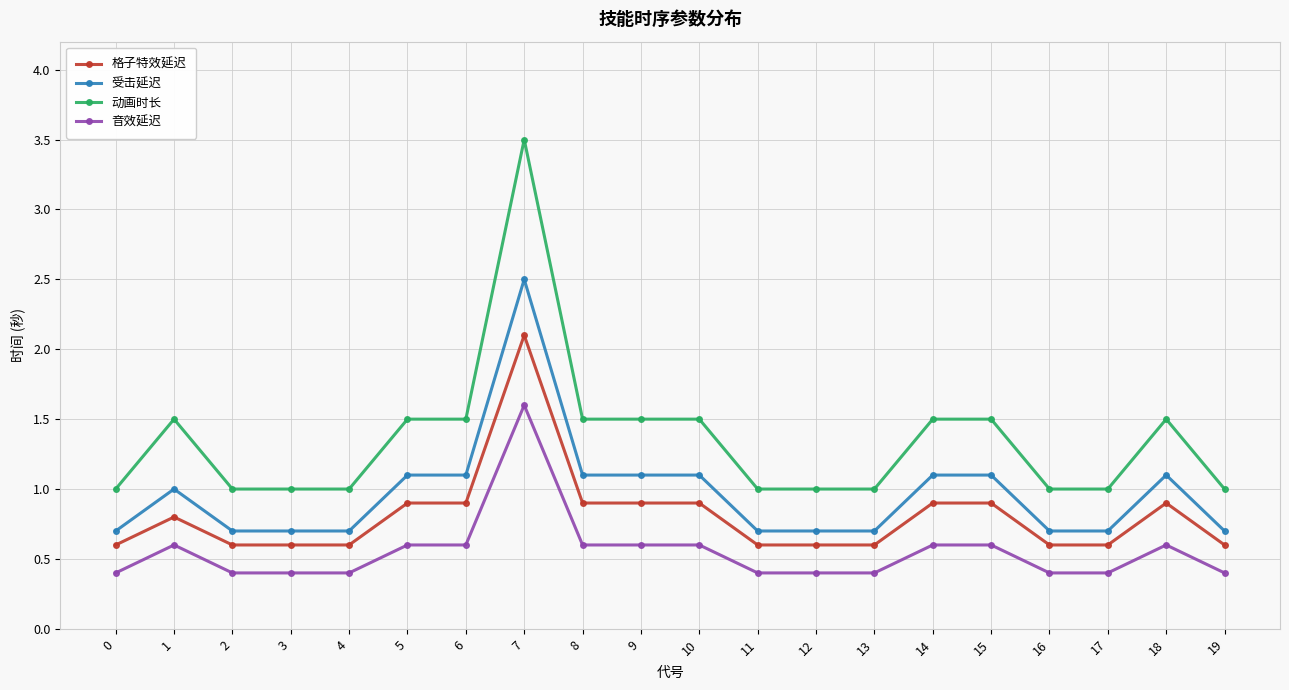

How many categories are shown in the chart?

20